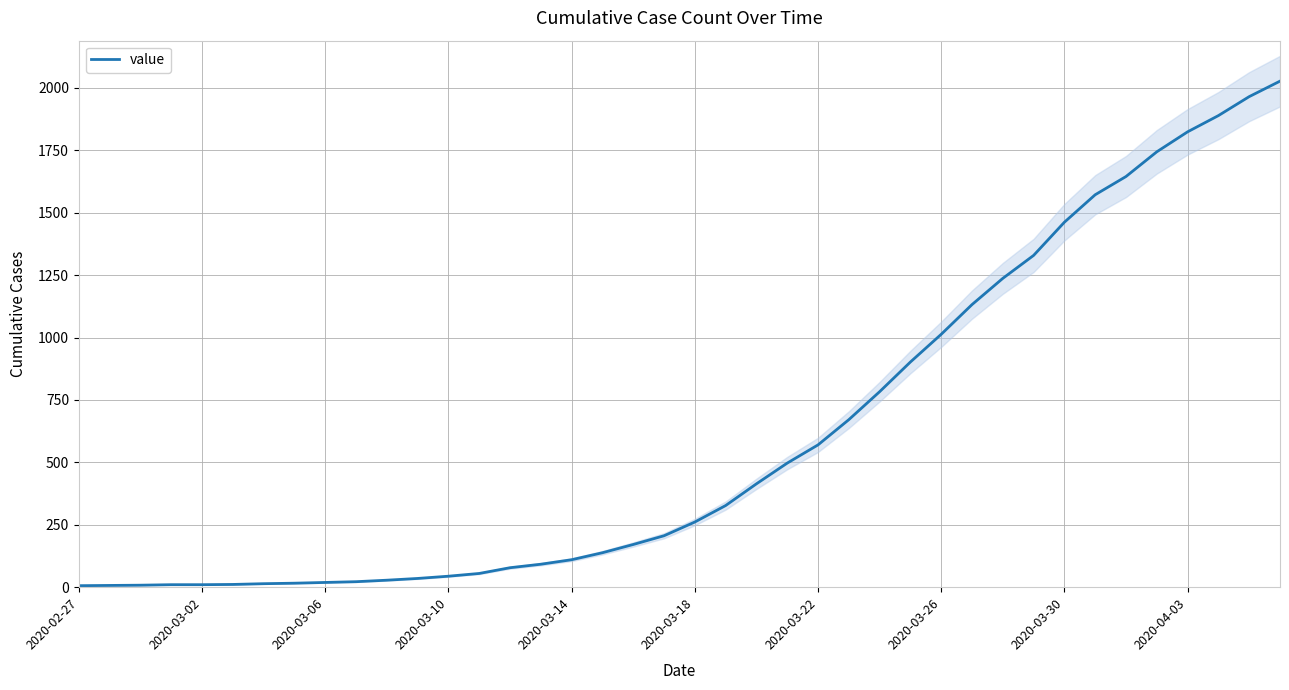

What position from the left is 31?

32